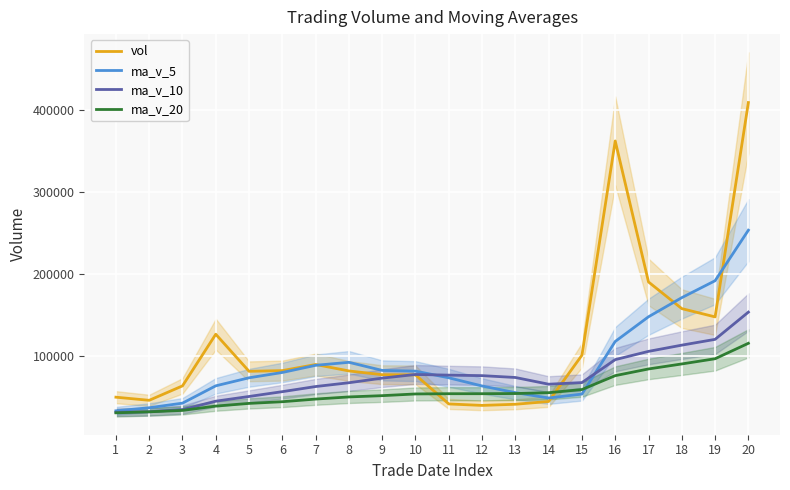

How many times do ma_v_10 and vol cross each other?

2